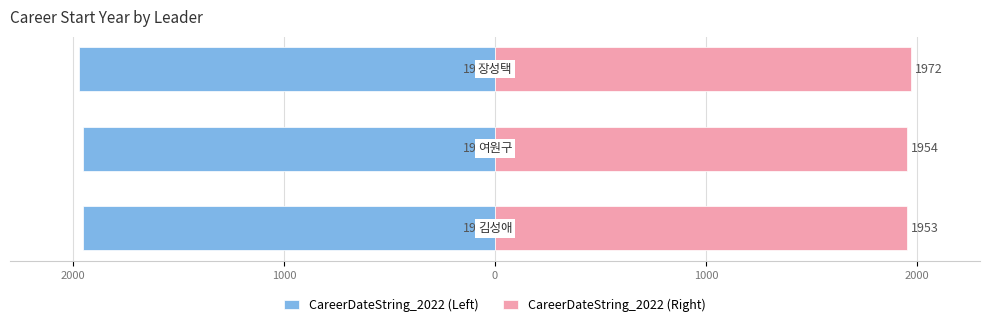

What value does the CareerDateString_2022 (Right) series have at 2000?

1953